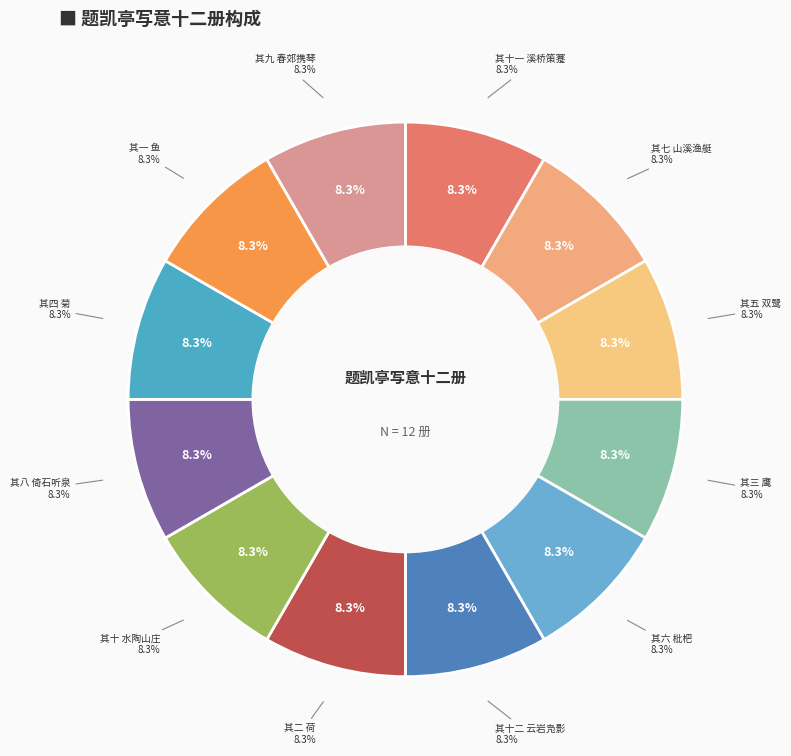

Count the number of slices in the pie.

12